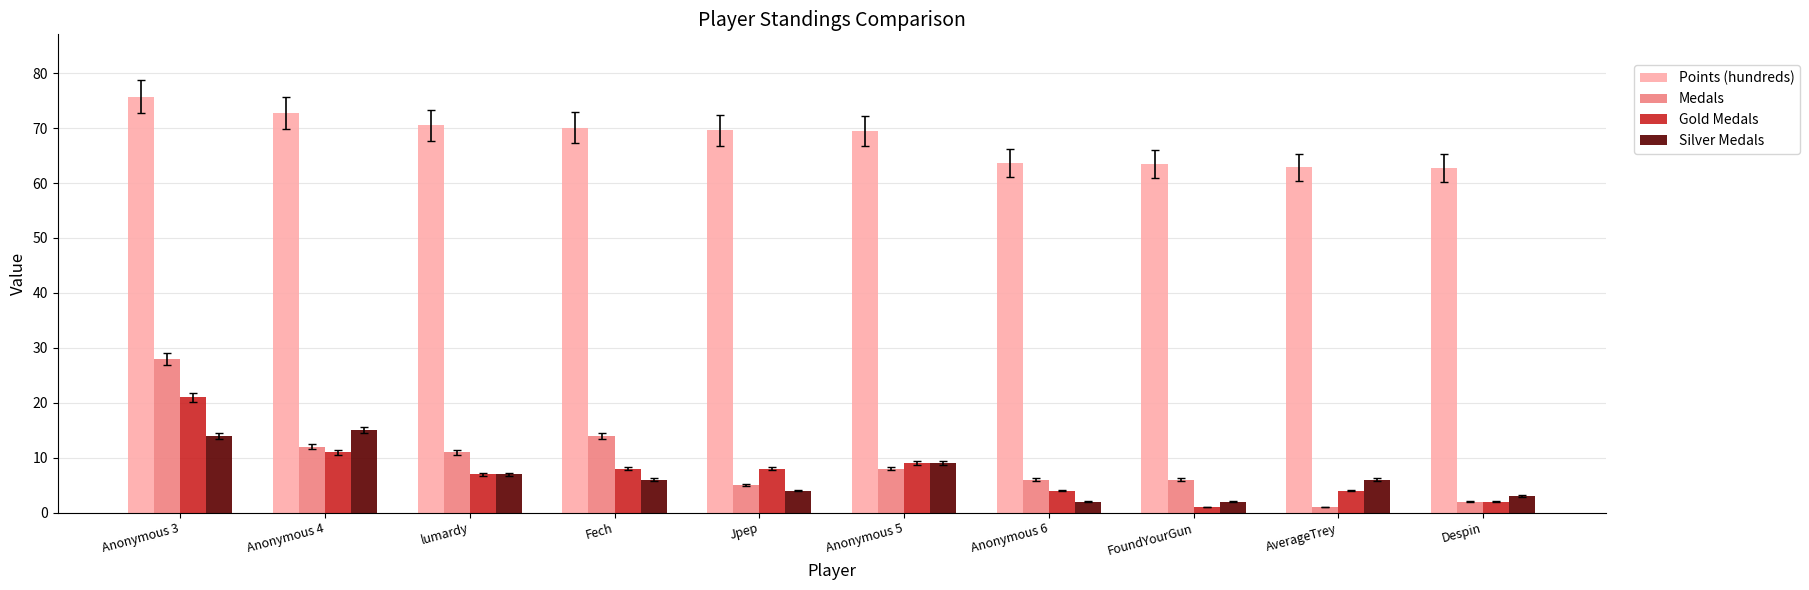

What is the difference between the highest and lowest values at Anonymous 6?

61.7